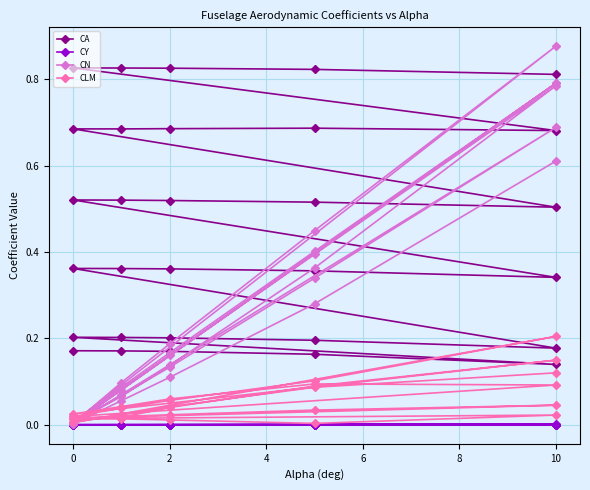

What are all the series names shown in the legend?

CA, CY, CN, CLM